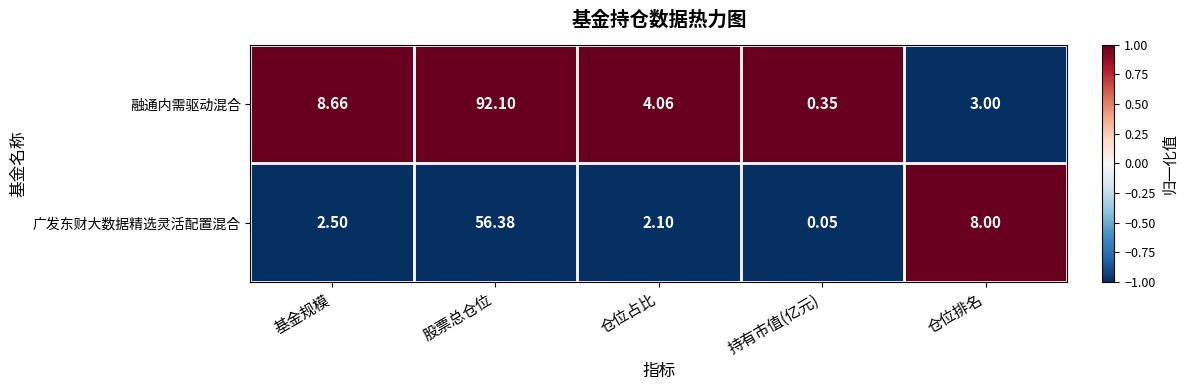

At which label is 融通内需驱动混合 closest to 46?

基金规模